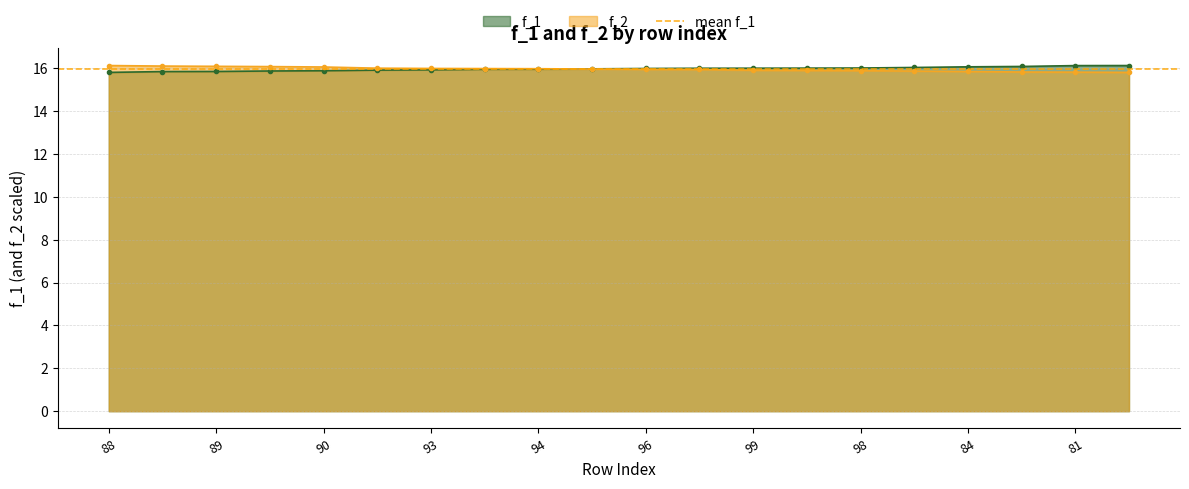

Which series ends up on top after the final intersection of f_1 and f_2?

f_1